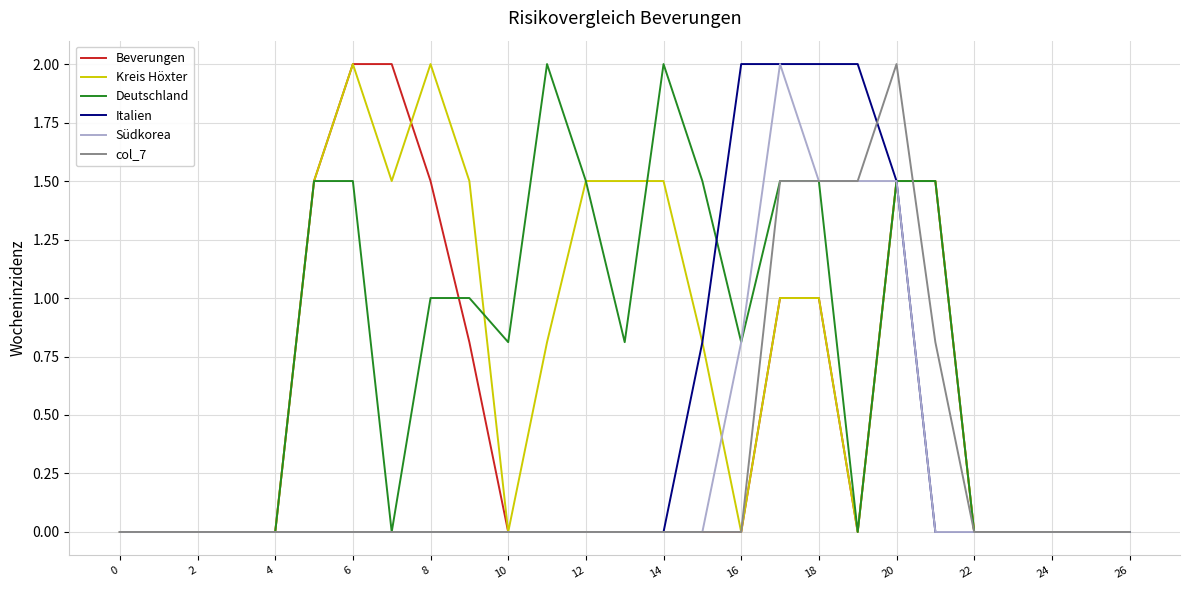

What is the maximum value for col_7?

2.0